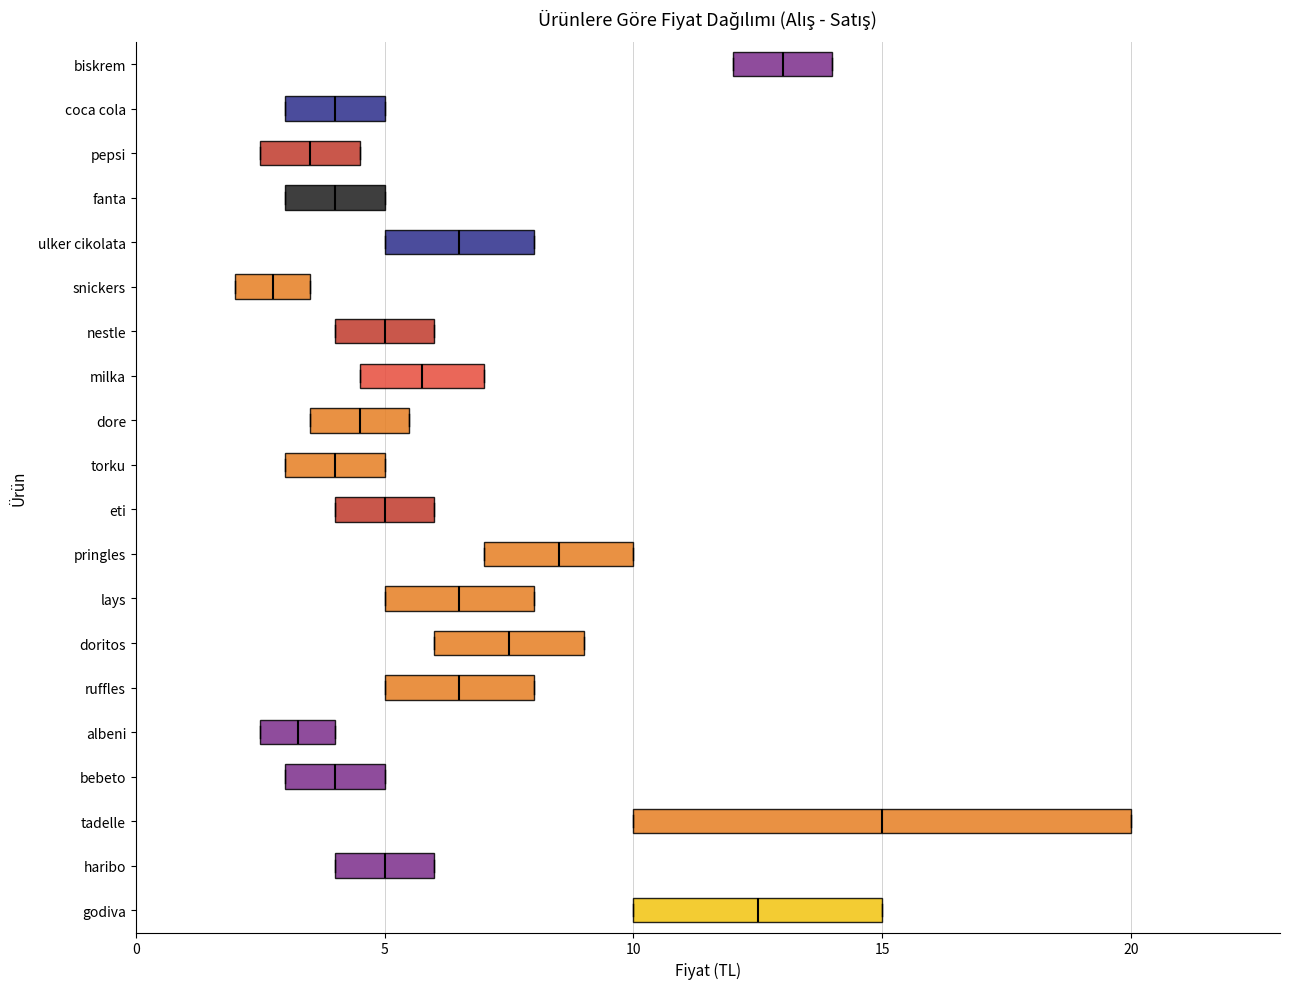

Which box's median line is the furthest to the left?

snickers